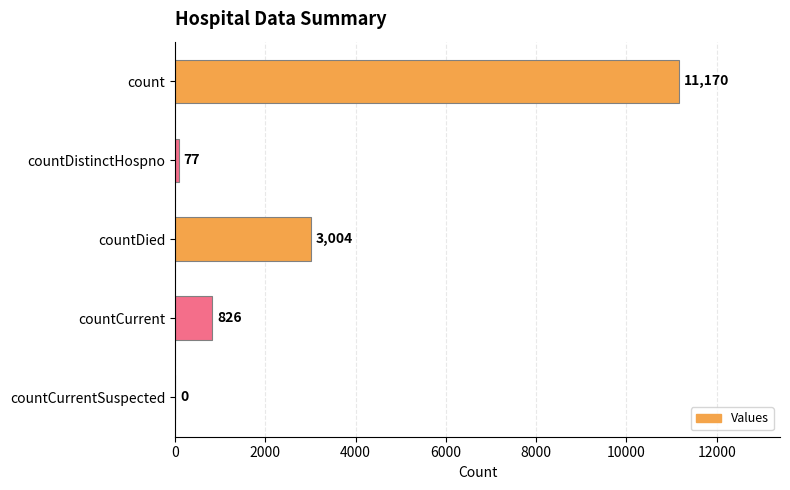

What is the average value?

3015